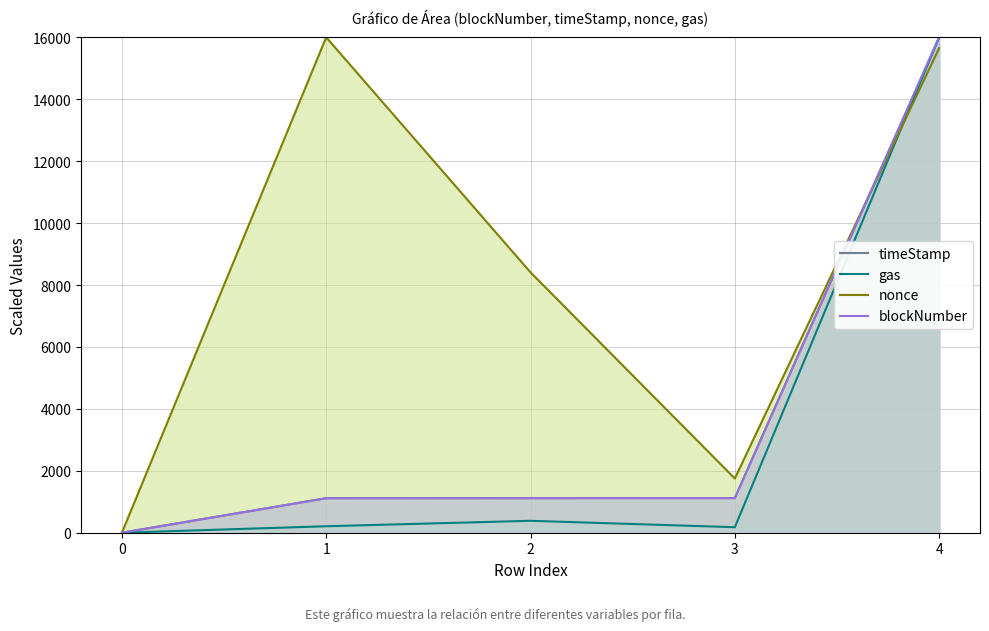

What is the value of the timeStamp point at the 3rd from the left?

1117.6